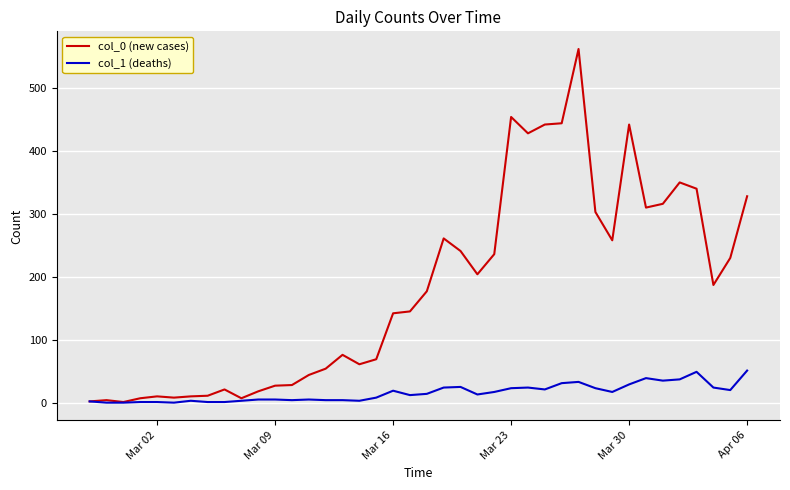

Is this an area chart (filled region under the line)?

No